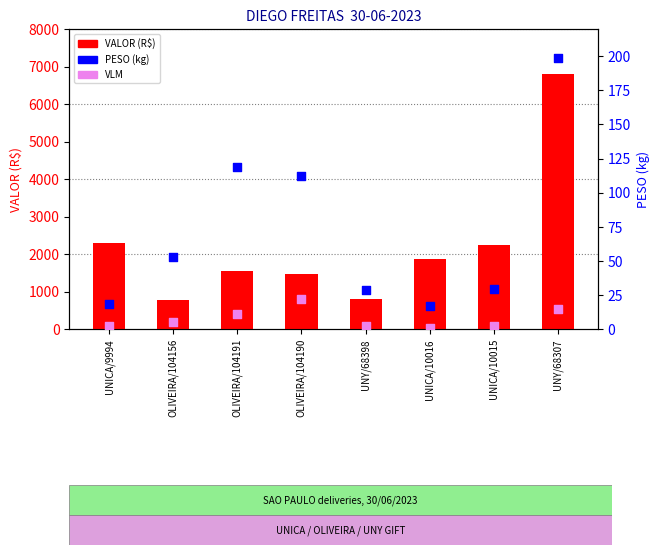

What is the total value across all series at UNICA/10015?

2278.4